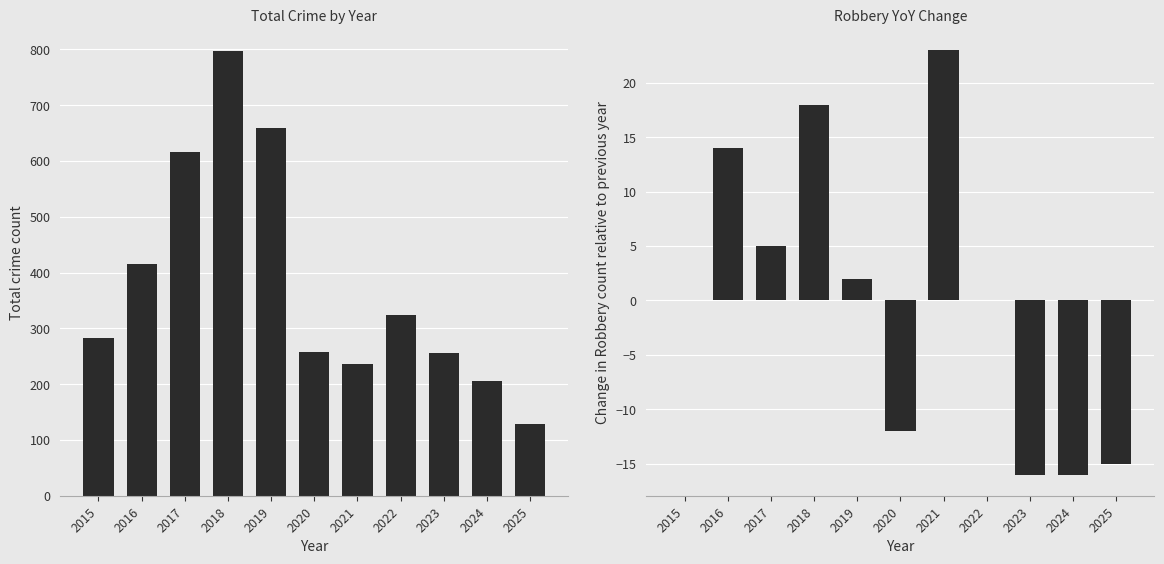

What is the total value across all series at 2019?

662